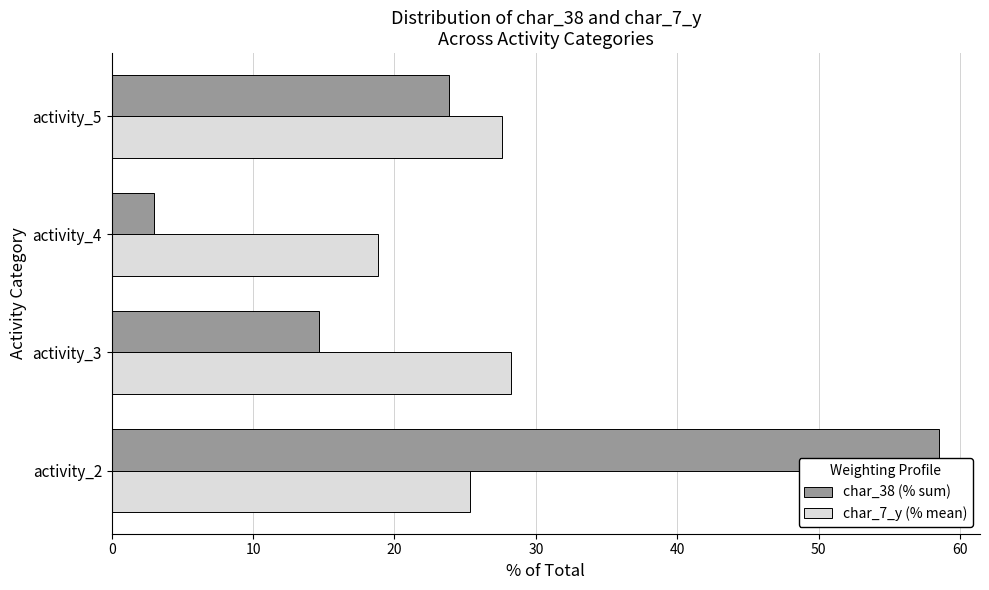

Which series has the widest spread of values?

char_38 (% sum)